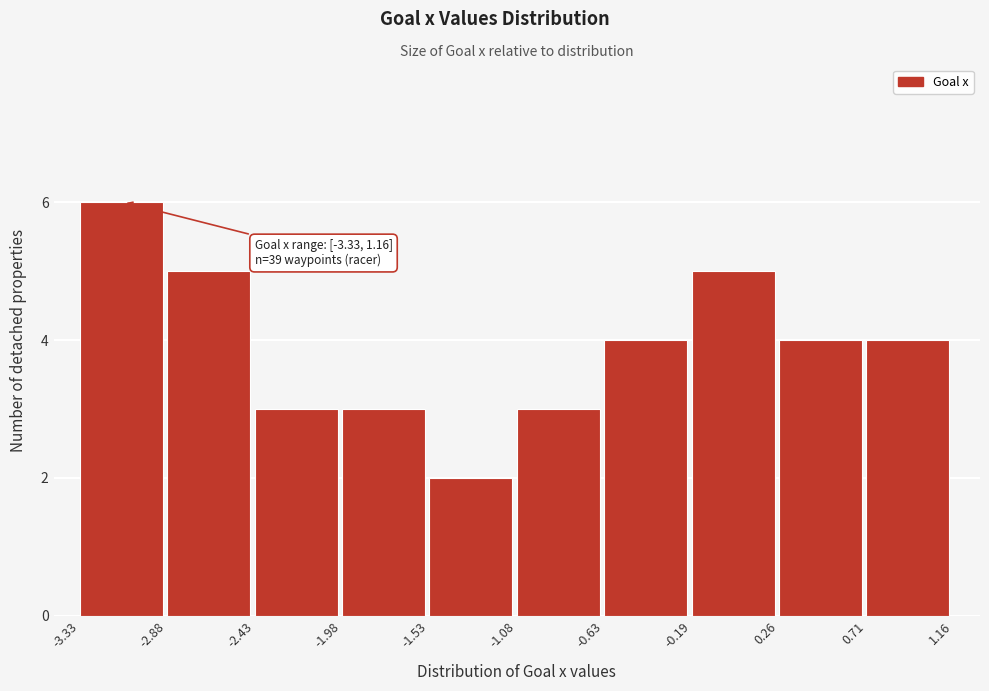

Over which range of the x-axis is the bar tallest?

-3.33 to -2.88